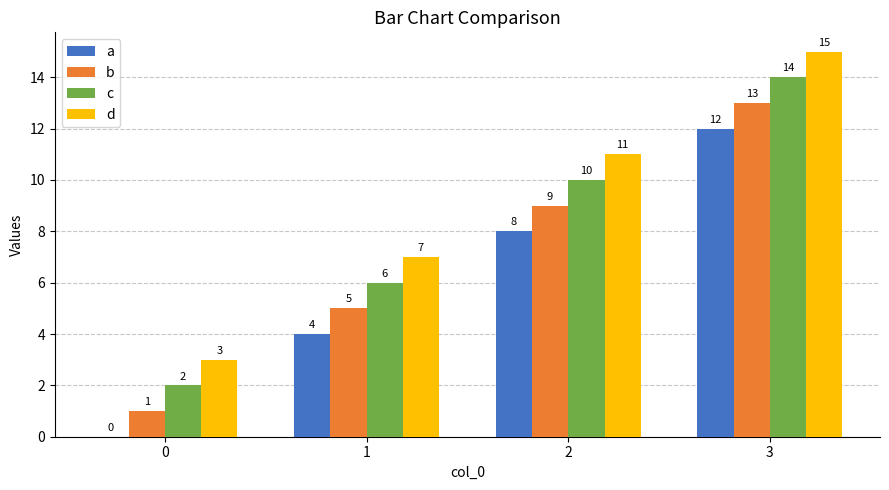

Is it true that d equals 9 at 1?

False